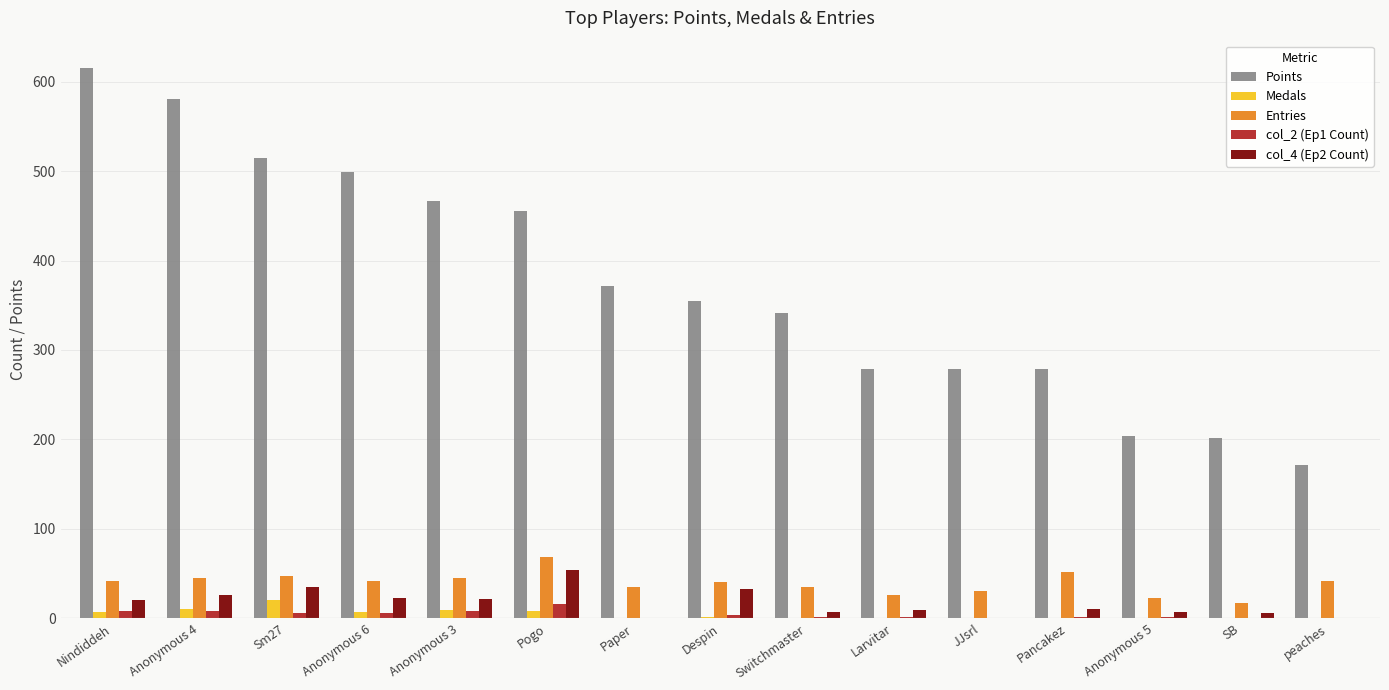

Are the bars horizontal?

No